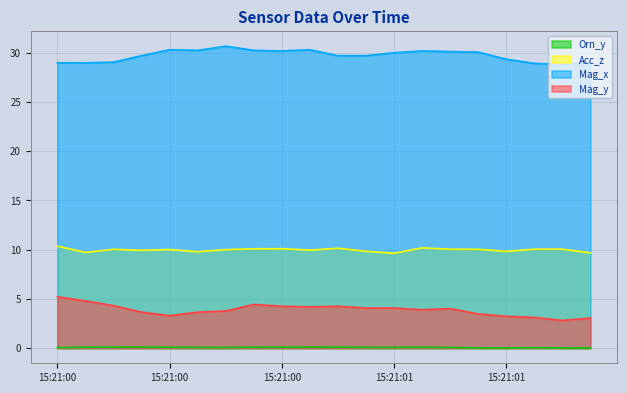

What is the difference between the maximum and second lowest values in the Acc_z series?

0.7